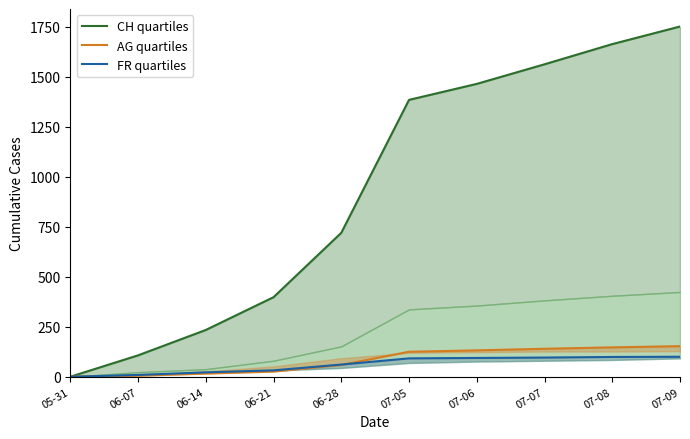

What are all the series names shown in the legend?

CH quartiles, AG quartiles, FR quartiles